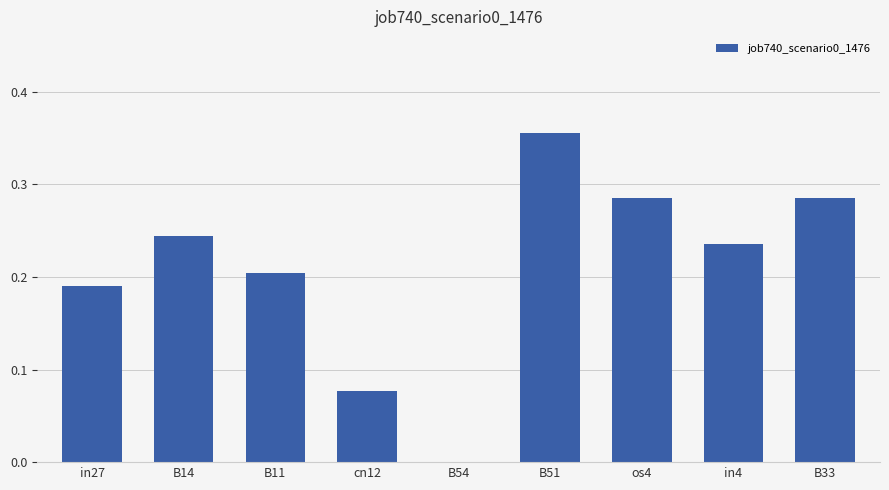

Is it true that the value at in27 is 0.1?

False